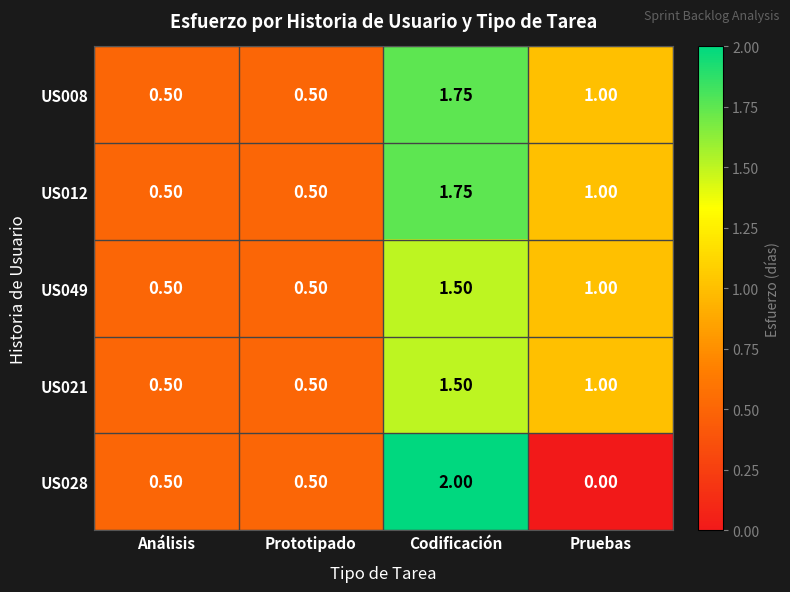

Where does the US049 series first go above 1?

Codificación